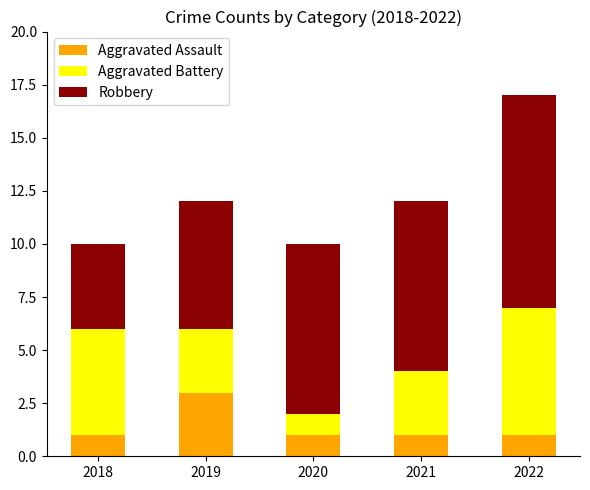

What is the maximum value for Aggravated Assault?

3